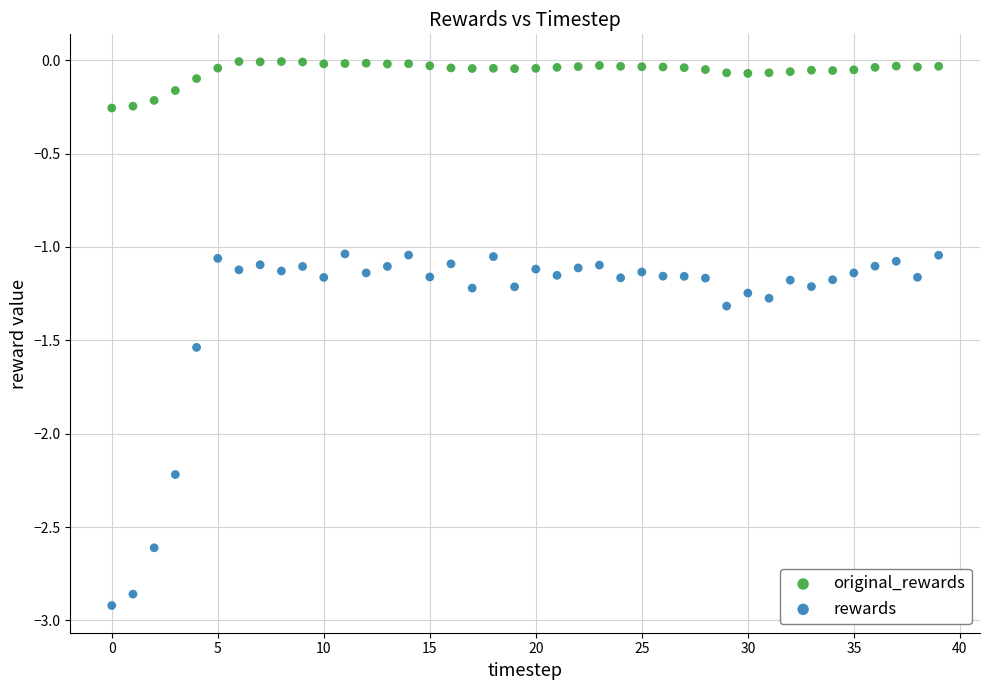

Across all data points, what is the range of Y values (max minus min)?

2.9